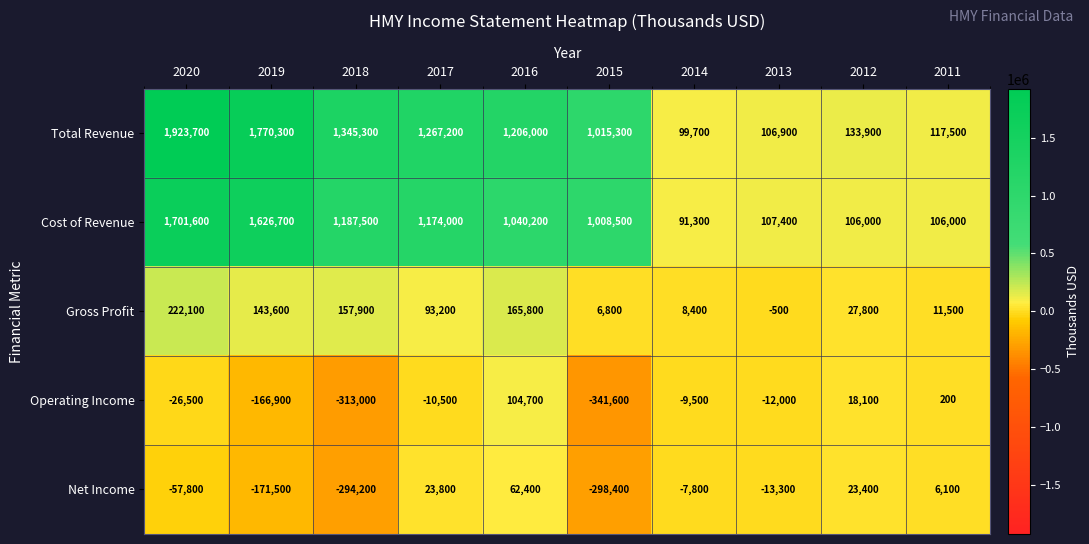

What is the average value of the Operating Income series?

-75700